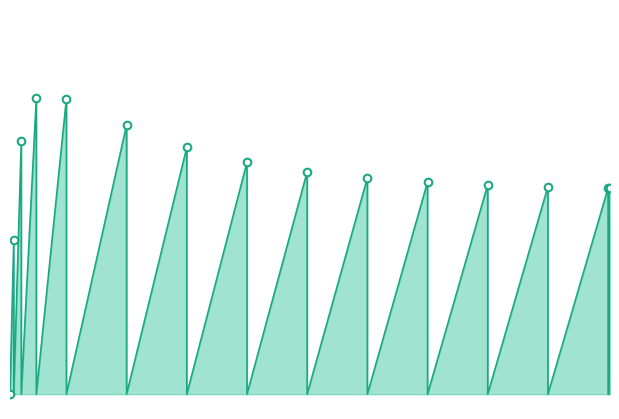

Which has a higher value, 5.96875 or 0.21875?

0.21875